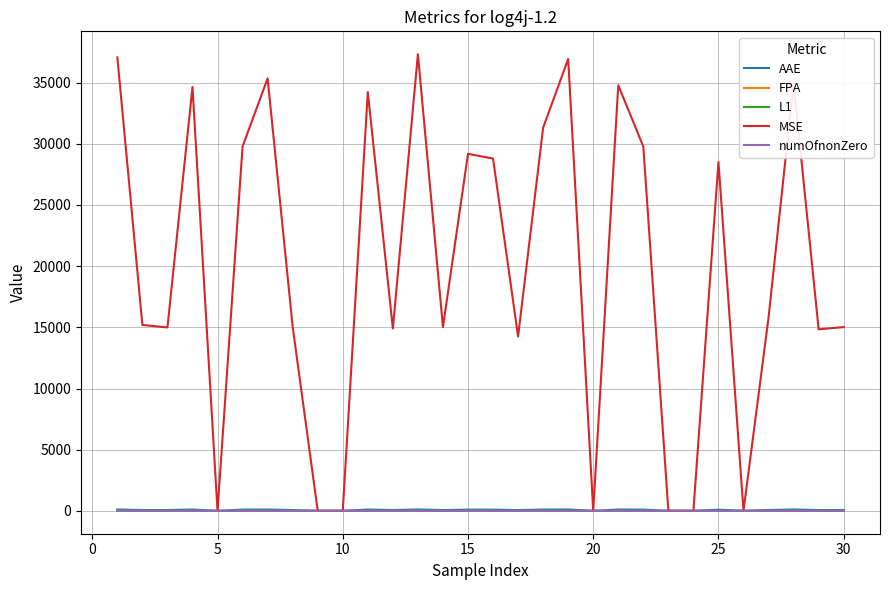

Which series has the largest range (max minus min)?

MSE